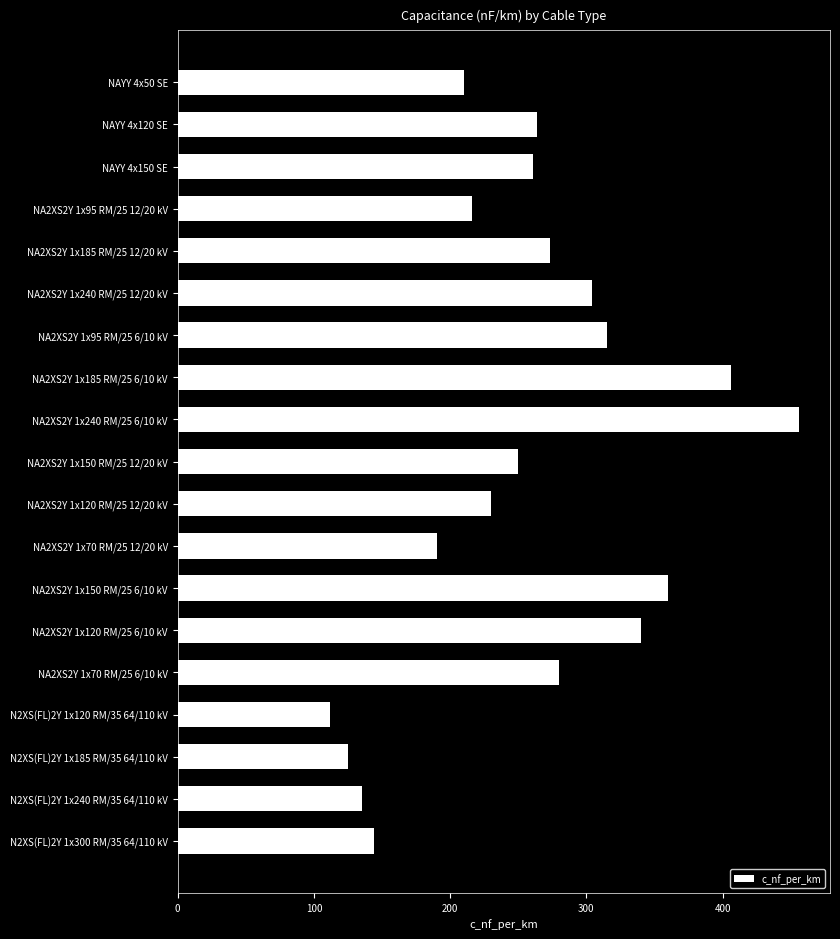

Reading top to bottom, extract all data points from this chart.

NAYY 4x50 SE=210	NAYY 4x120 SE=264	NAYY 4x150 SE=261	NA2XS2Y 1x95 RM/25 12/20 kV=216	NA2XS2Y 1x185 RM/25 12/20 kV=273	NA2XS2Y 1x240 RM/25 12/20 kV=304	NA2XS2Y 1x95 RM/25 6/10 kV=315	NA2XS2Y 1x185 RM/25 6/10 kV=406	NA2XS2Y 1x240 RM/25 6/10 kV=456	NA2XS2Y 1x150 RM/25 12/20 kV=250	NA2XS2Y 1x120 RM/25 12/20 kV=230	NA2XS2Y 1x70 RM/25 12/20 kV=190	NA2XS2Y 1x150 RM/25 6/10 kV=360	NA2XS2Y 1x120 RM/25 6/10 kV=340	NA2XS2Y 1x70 RM/25 6/10 kV=280	N2XS(FL)2Y 1x120 RM/35 64/110 kV=112	N2XS(FL)2Y 1x185 RM/35 64/110 kV=125	N2XS(FL)2Y 1x240 RM/35 64/110 kV=135	N2XS(FL)2Y 1x300 RM/35 64/110 kV=144